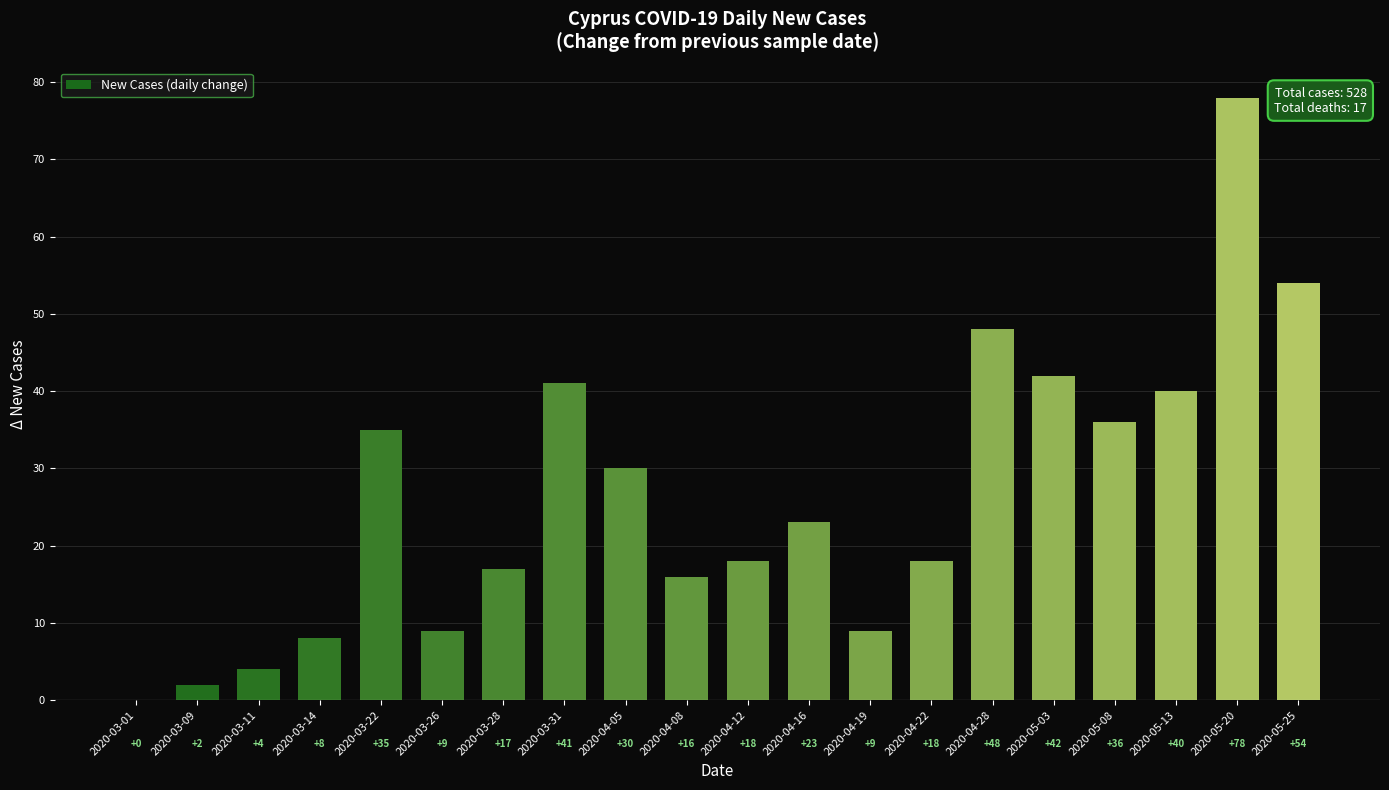

What is the sum of the values at 2020-04-08 and 2020-03-31?

57